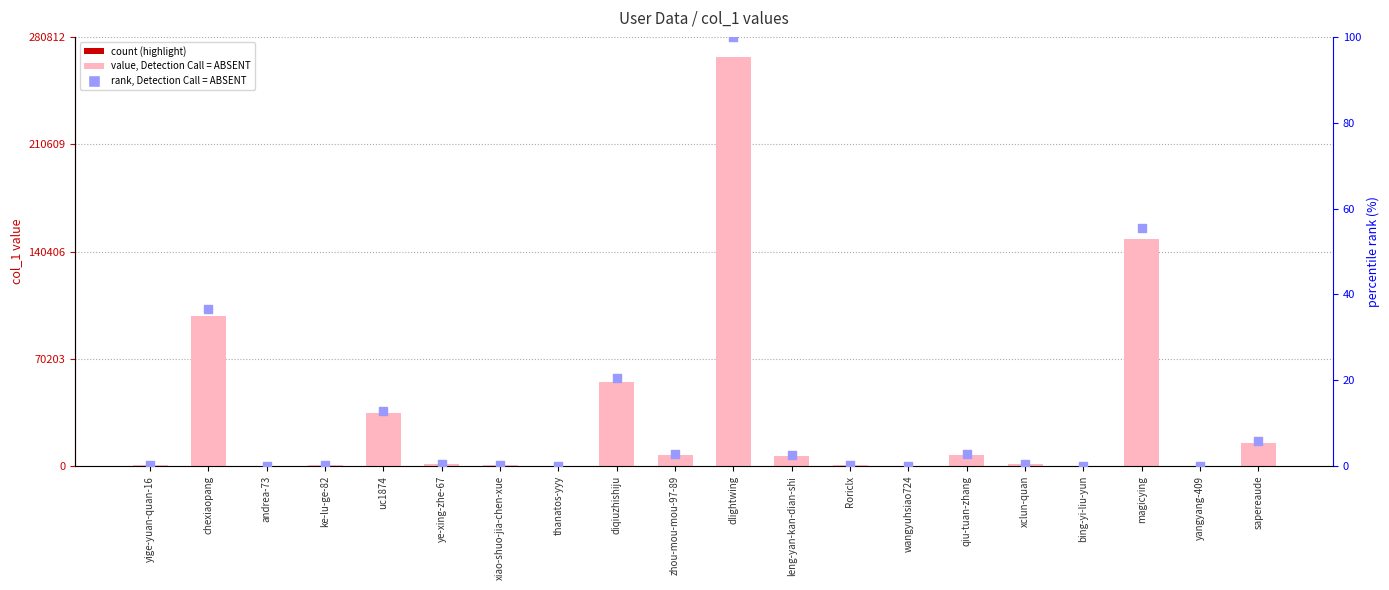

What is the total value across all series at xclun-quan?

1324.5